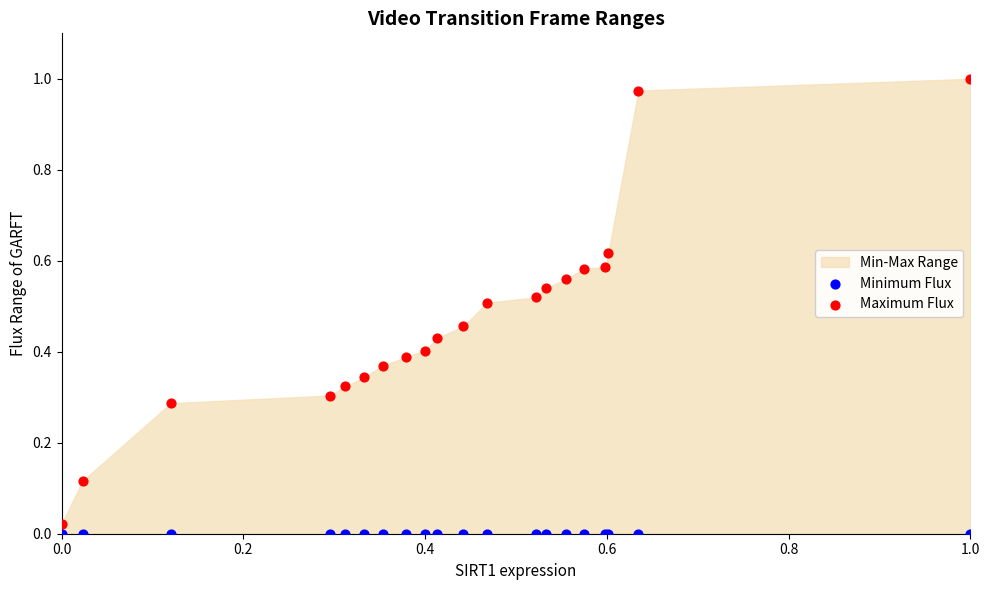

Which series contains the highest Y value?

Maximum Flux